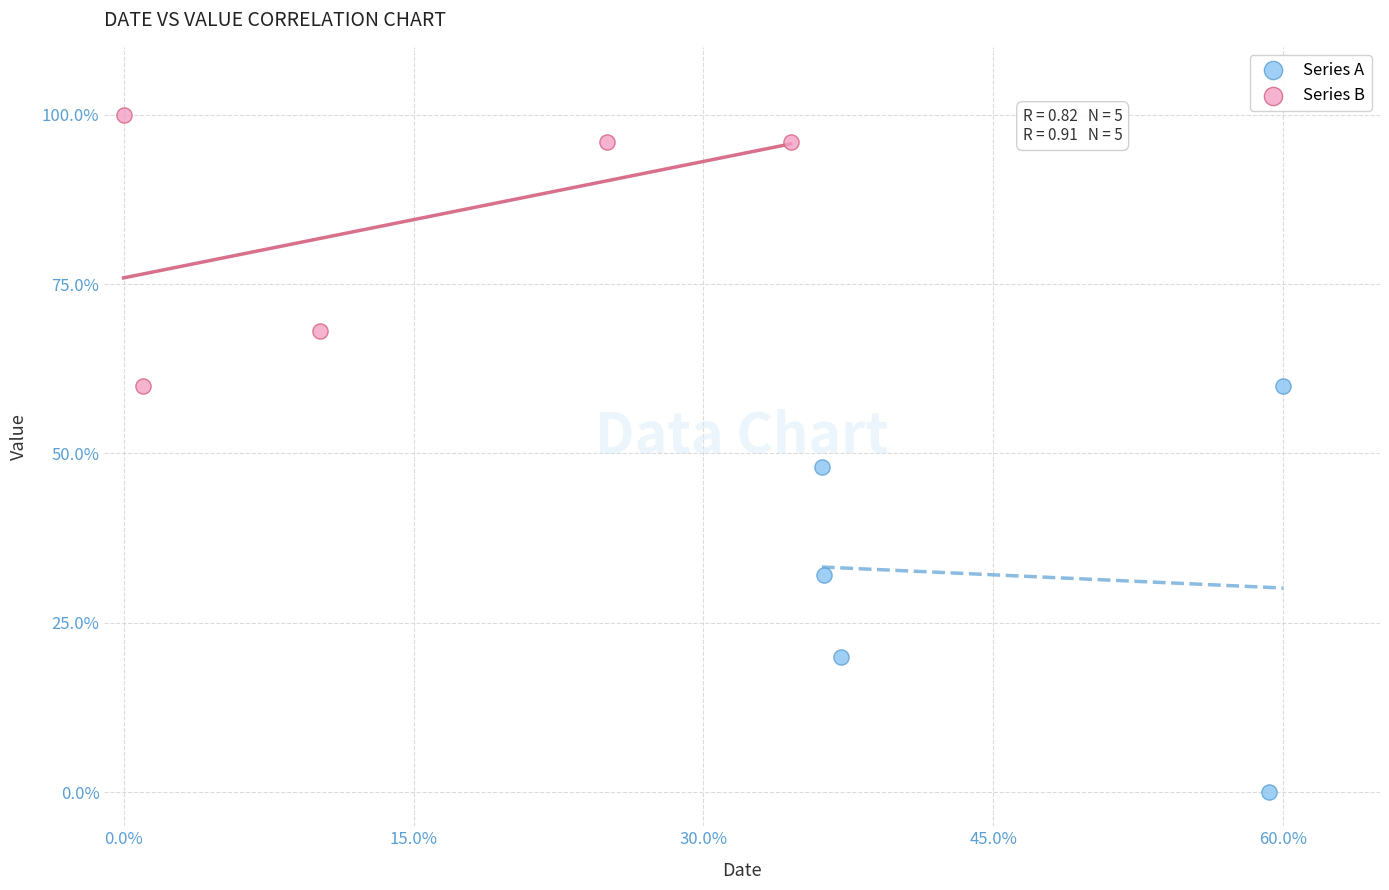

Which series contains the highest Y value?

Series B